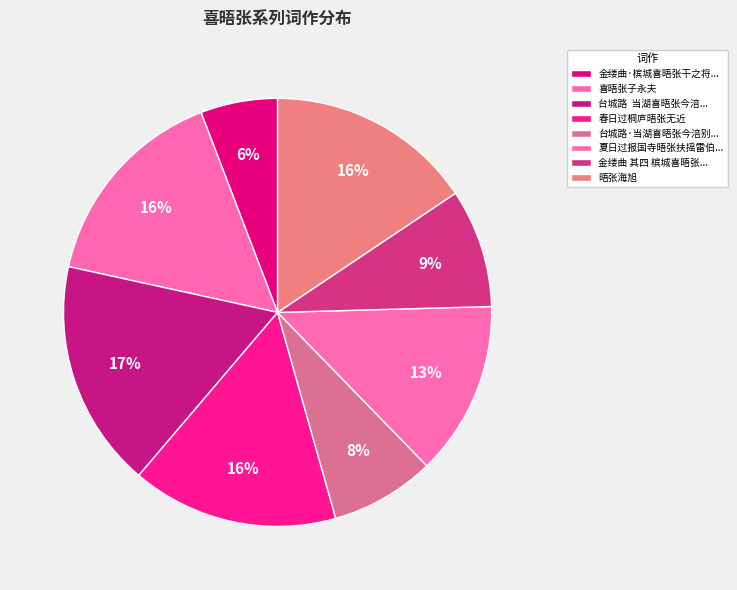

What portion of the pie excludes 晤张海旭?

84.4%